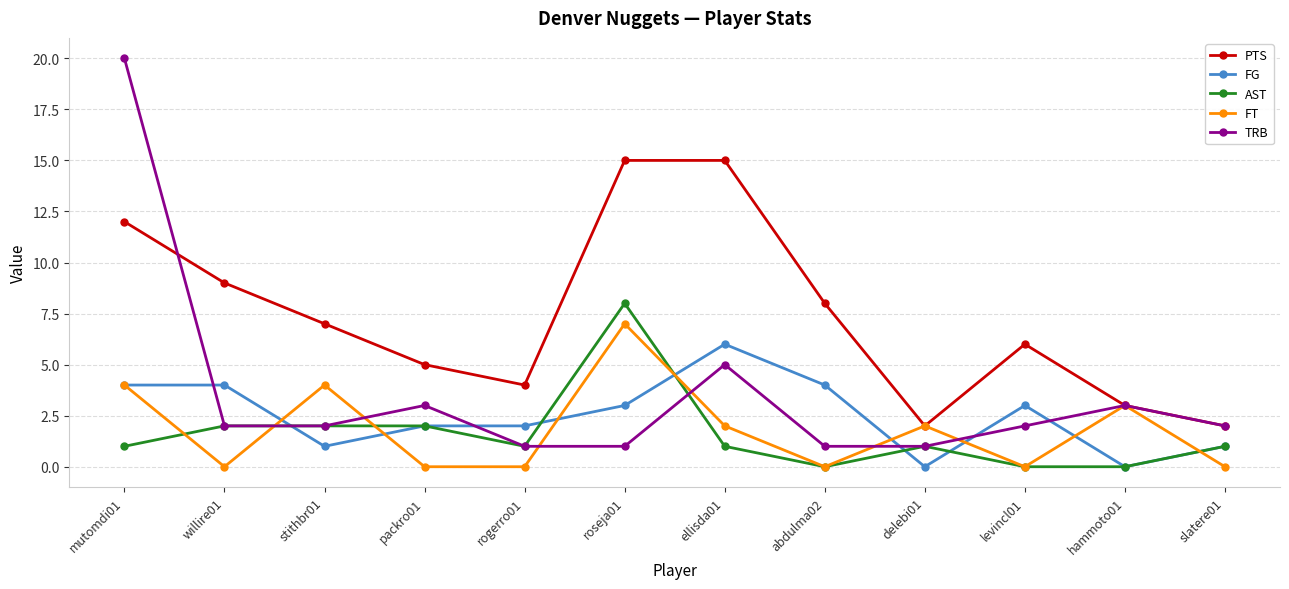

Is this an area chart (filled region under the line)?

No